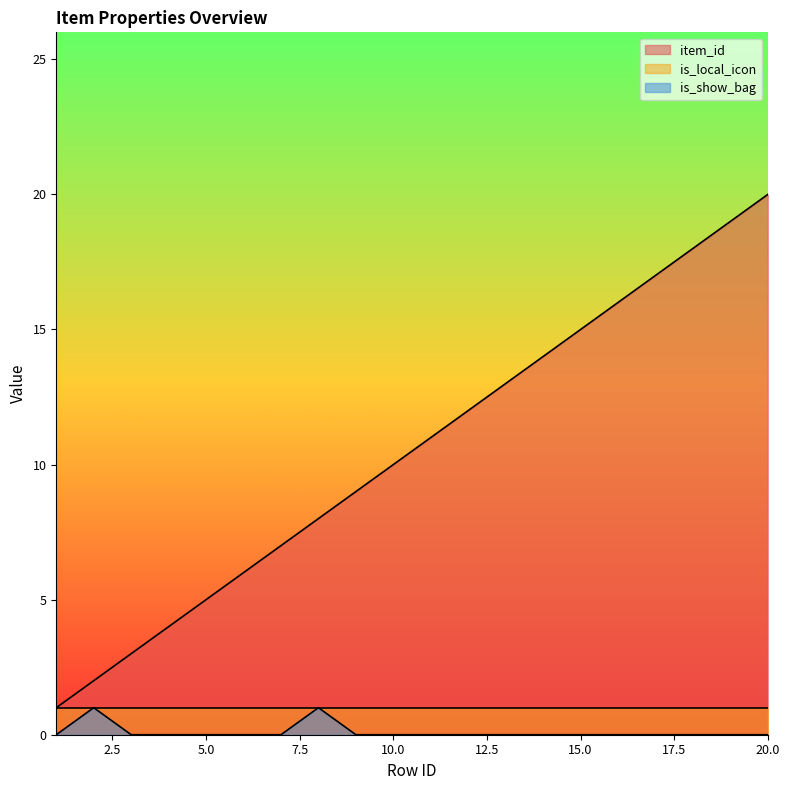

What is the difference between the highest and lowest values at 14?

14